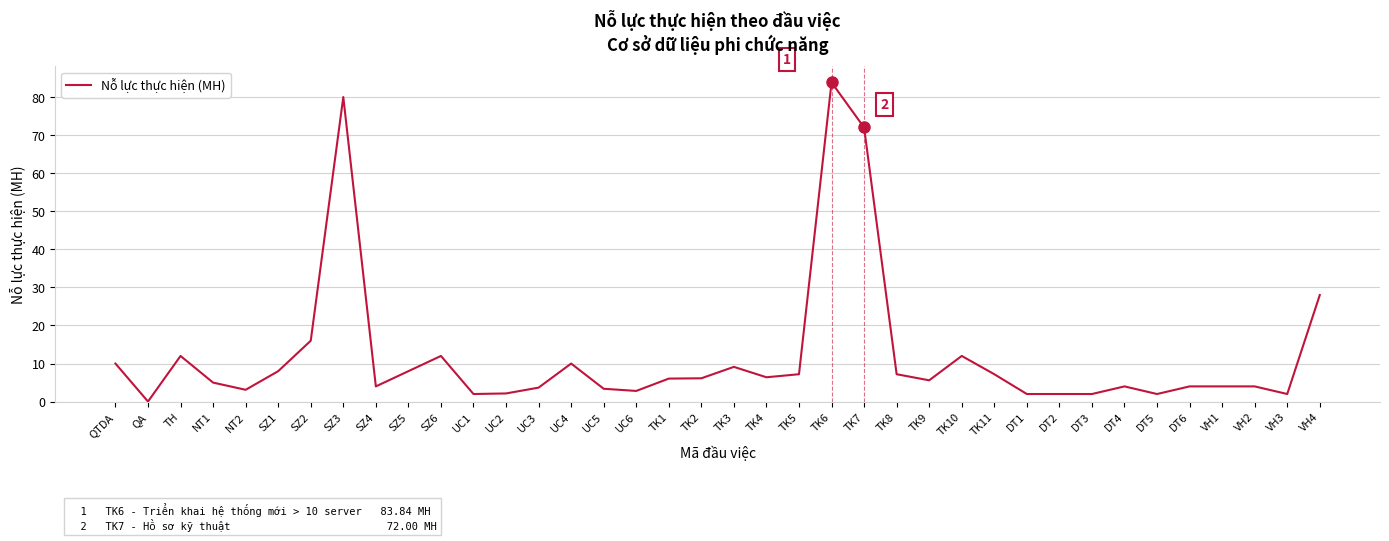

Is this an area chart (filled region under the line)?

No